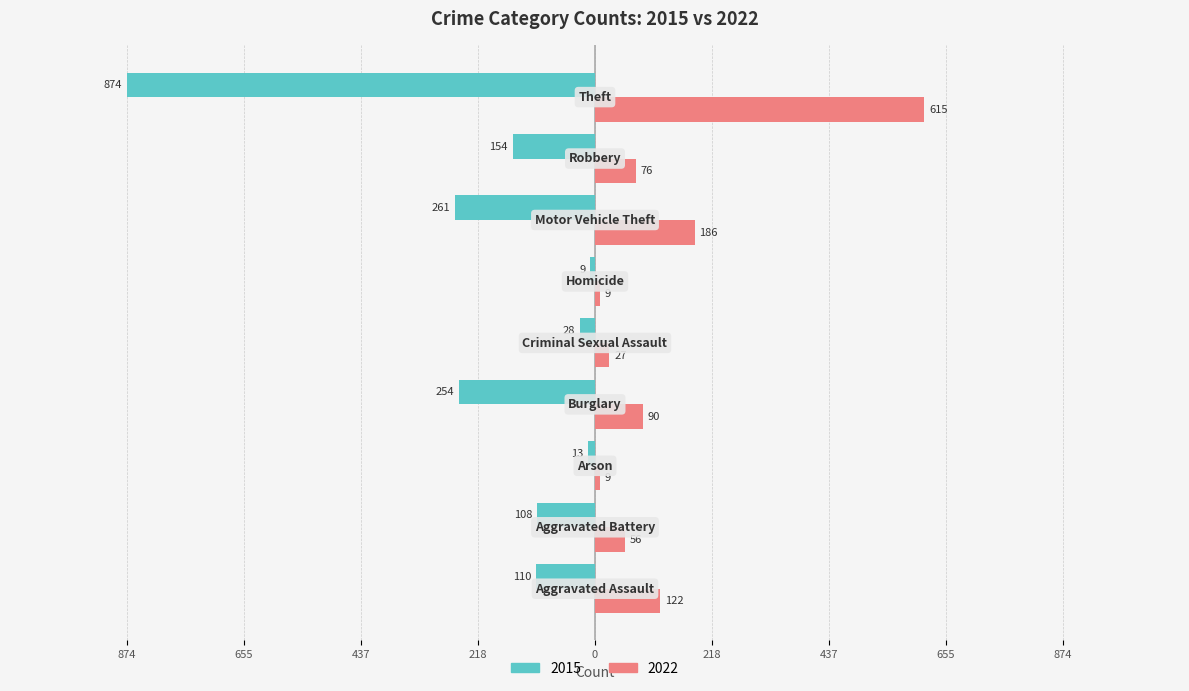

What is the sum of all 2022 values?

1190